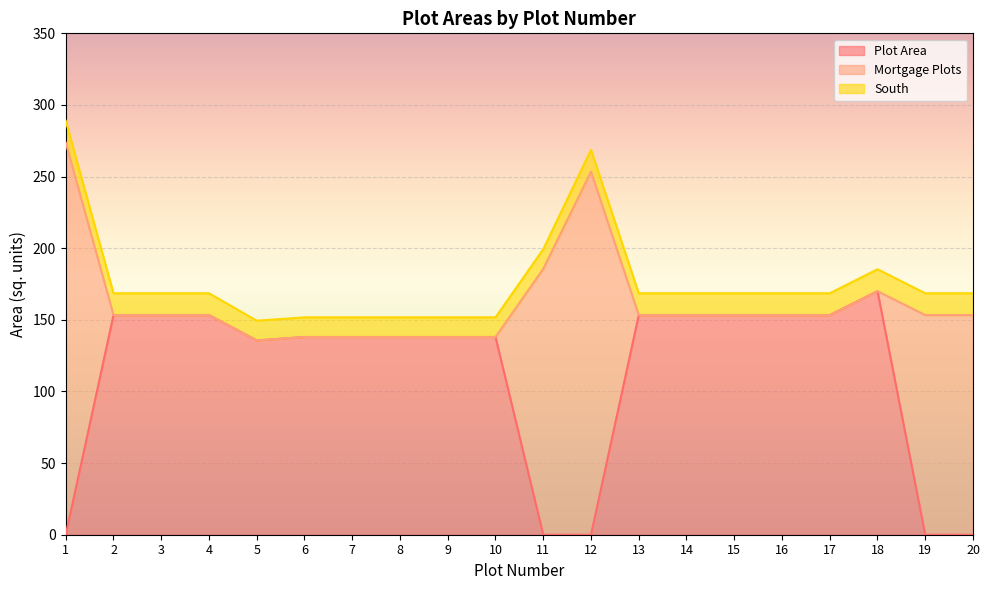

At which category is the sum across all series the highest?

1